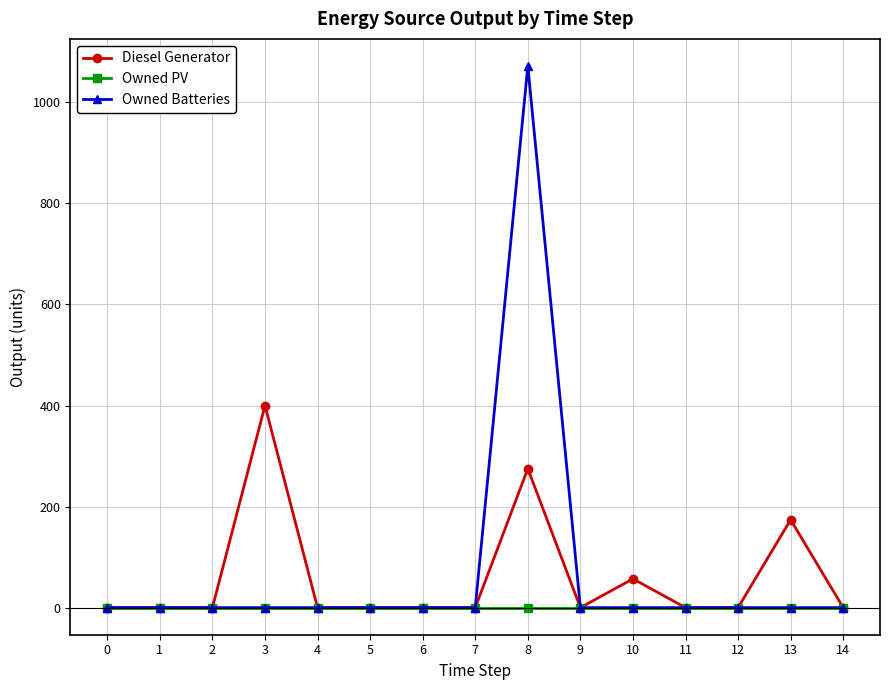

What are all the series names shown in the legend?

Diesel Generator, Owned PV, Owned Batteries